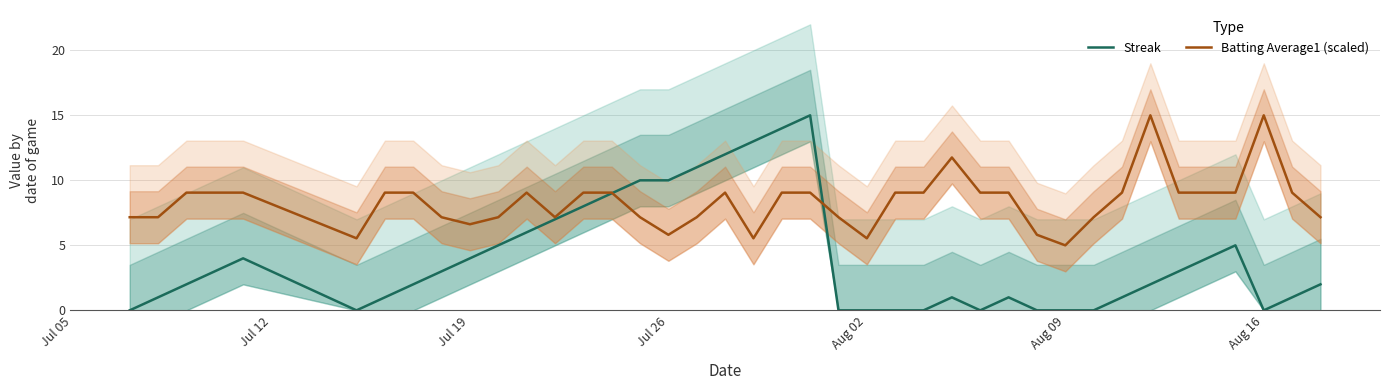

What is the highest value of the Batting Average1 (scaled) series?

15.0